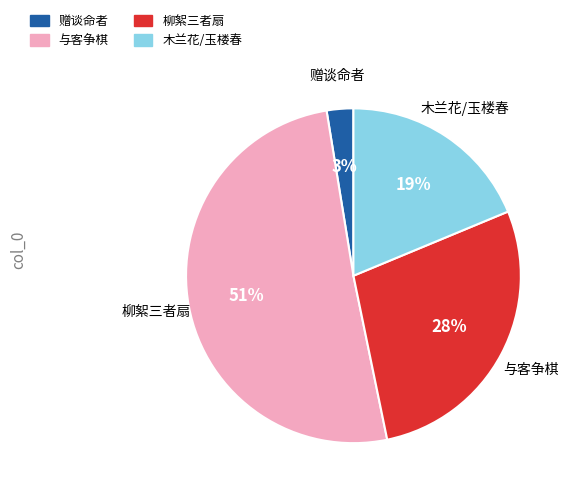

Which category has the biggest portion of the pie?

与客争棋